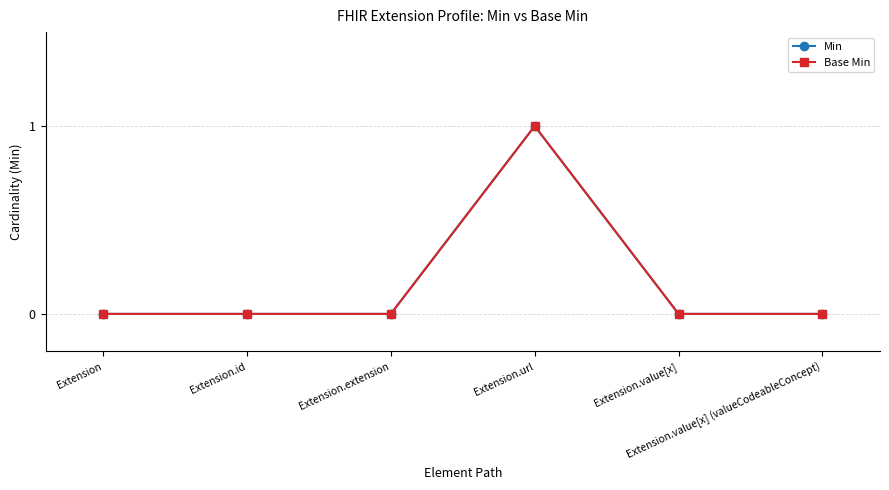

Which label corresponds to the largest value in the chart?

Extension.url